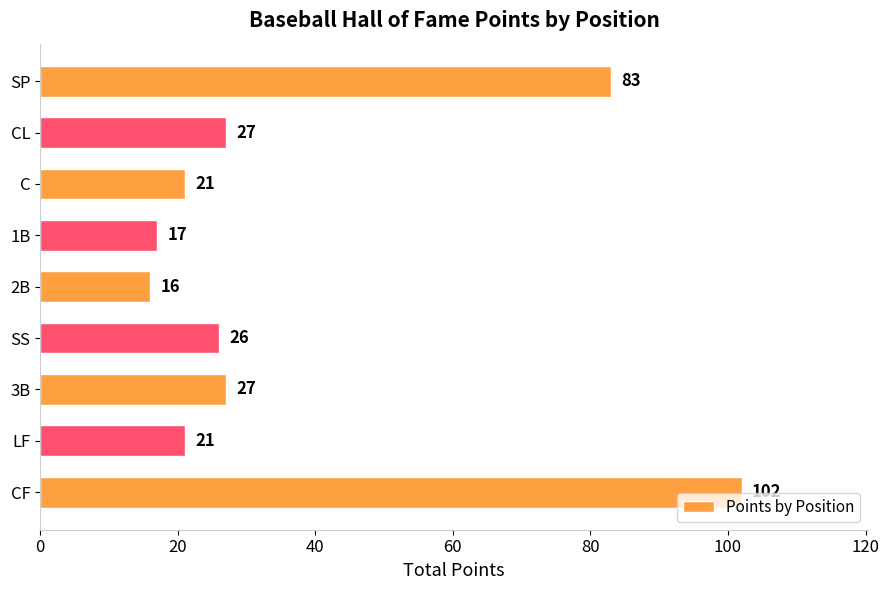

The chart shows a value of 17 at 1B. True or false?

True